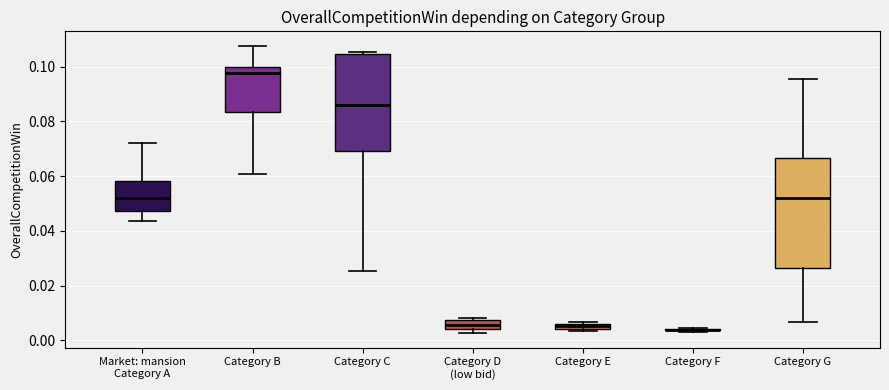

Where is the lower edge of the box for Category B on the y-axis? The values are not printed on the chart, so give them approximately, as read against the axis.

0.084